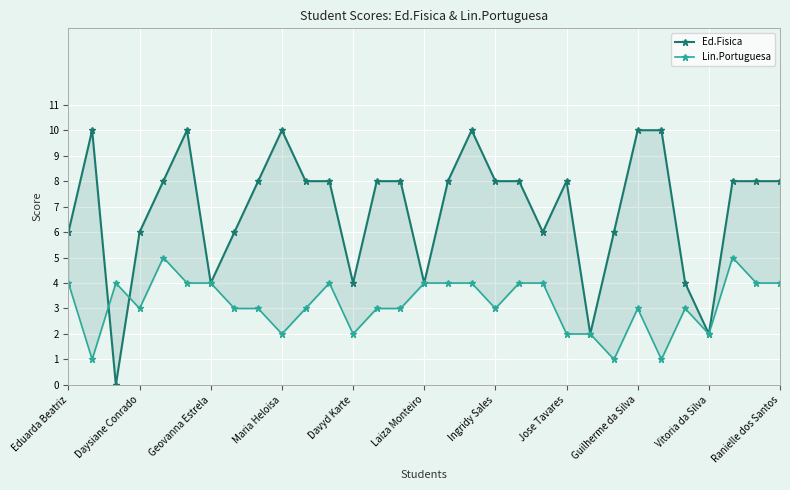

What is the difference between the highest and lowest values at 16?

4